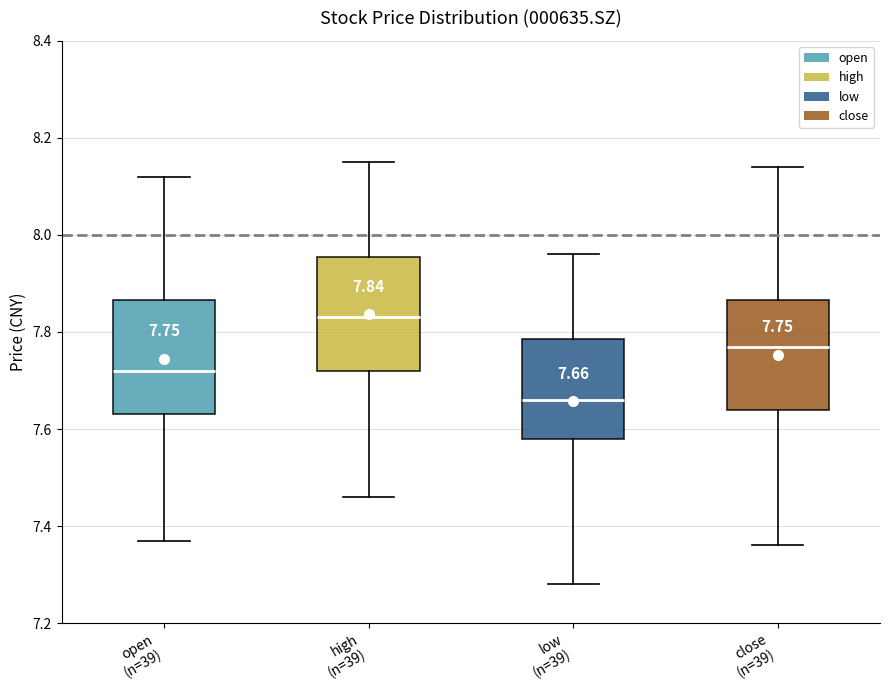

Which box has the lowest median line?

low (n=39)